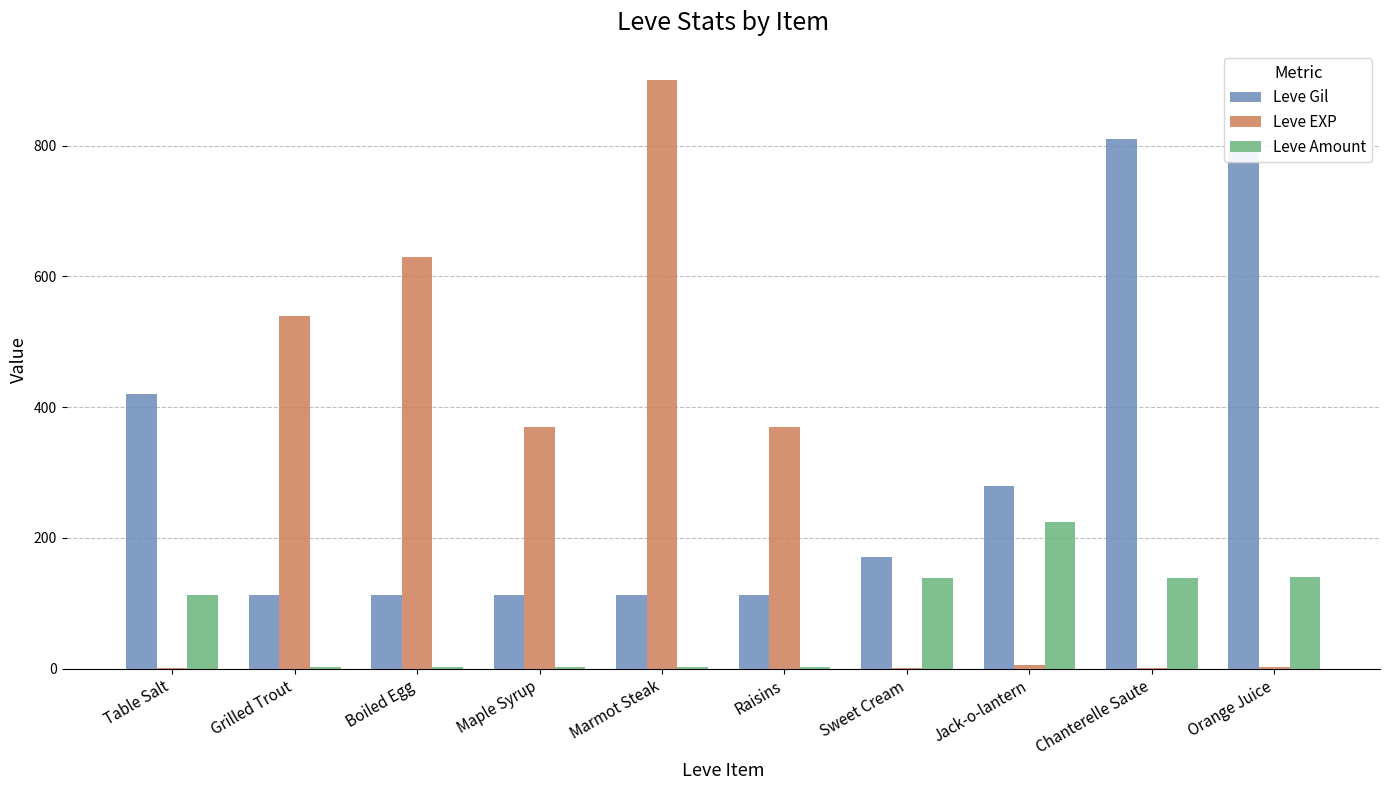

What is the sum of all Leve EXP values?

2821